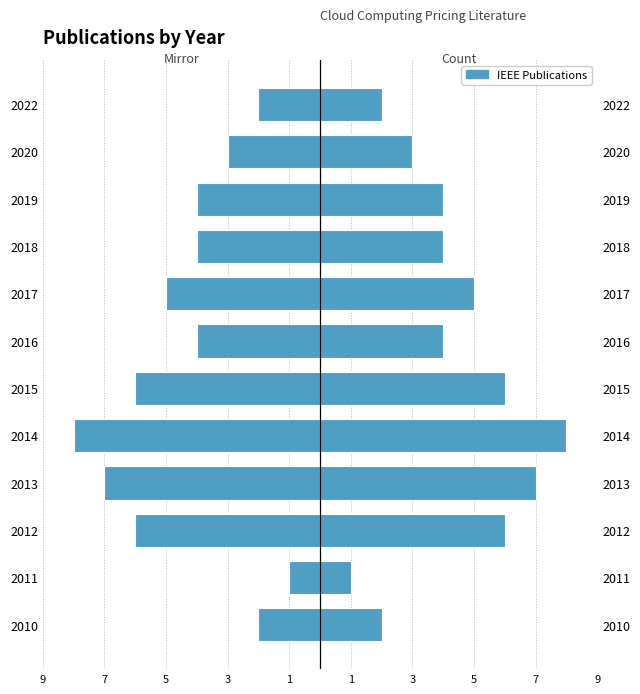

Which has a higher value, 2012 or 2015?

2012